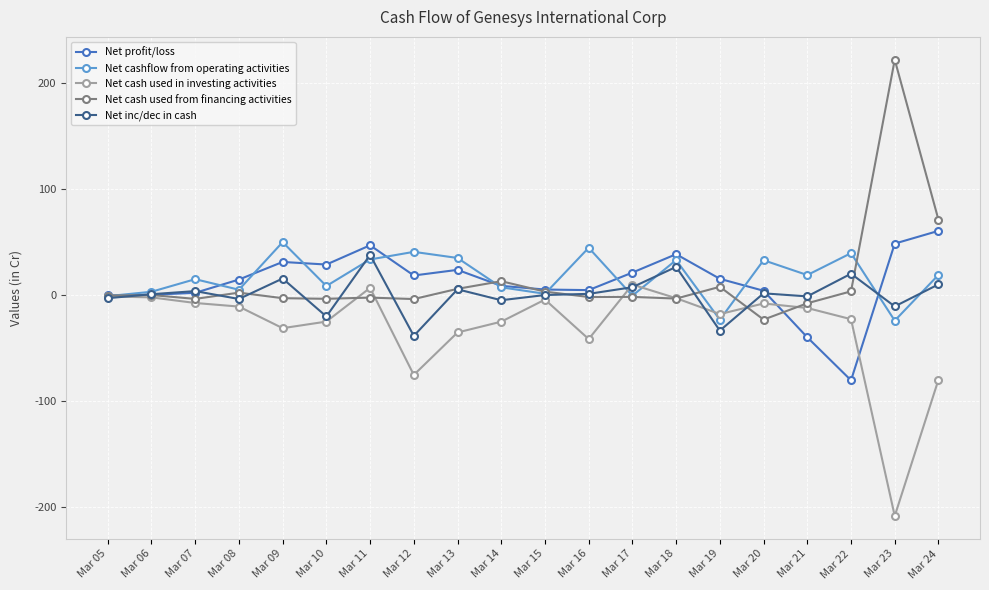

How many data points in Net profit/loss are above 15?

10